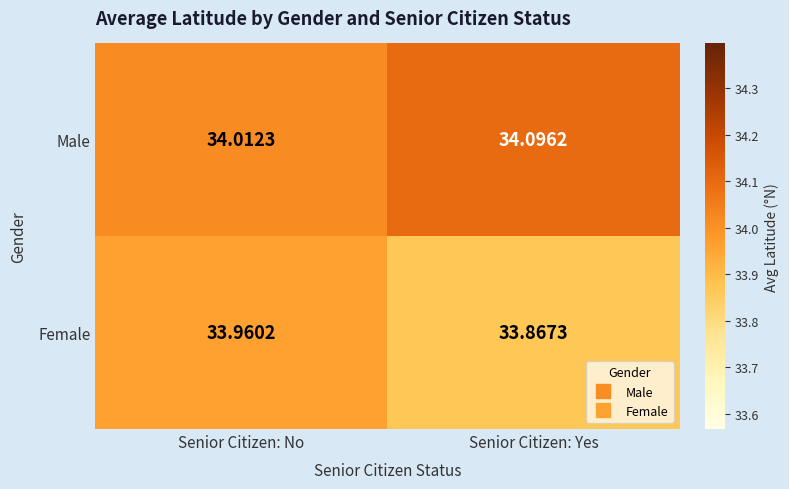

List the series in order of their peak value, lowest first.

Female, Male